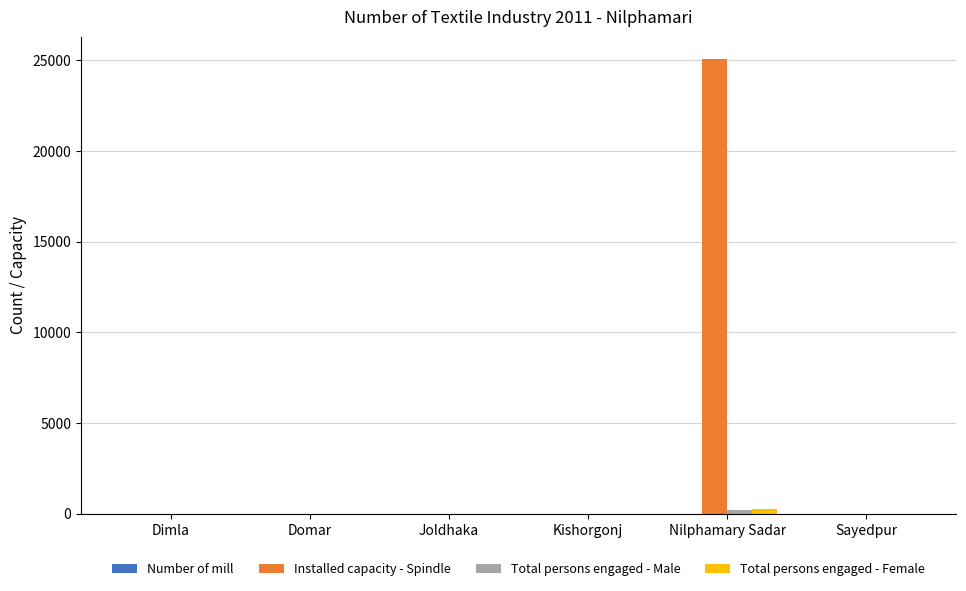

Which series has the widest spread of values?

Installed capacity - Spindle